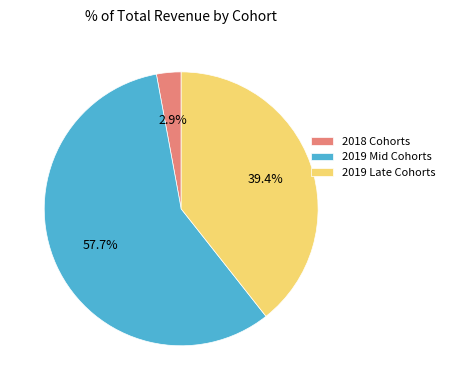

Rank the categories by value from highest to lowest.

2019 Mid Cohorts, 2019 Late Cohorts, 2018 Cohorts